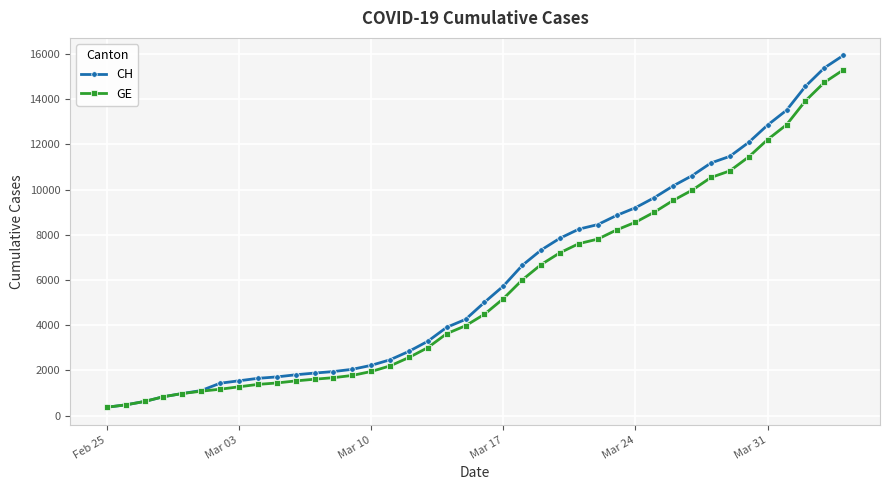

What is the maximum value shown in the chart?

15926